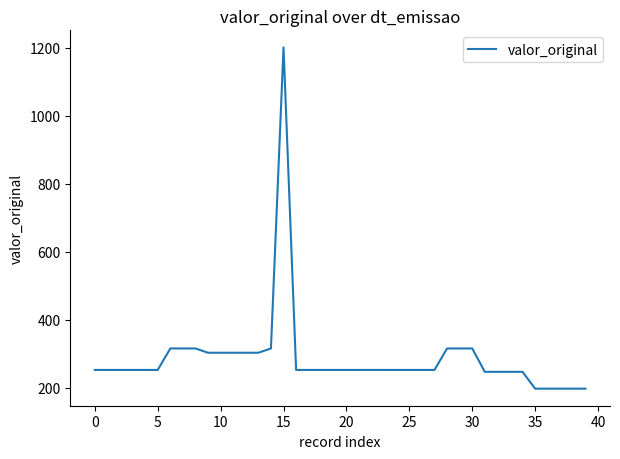

What is the difference between the maximum and minimum values?

1003.2